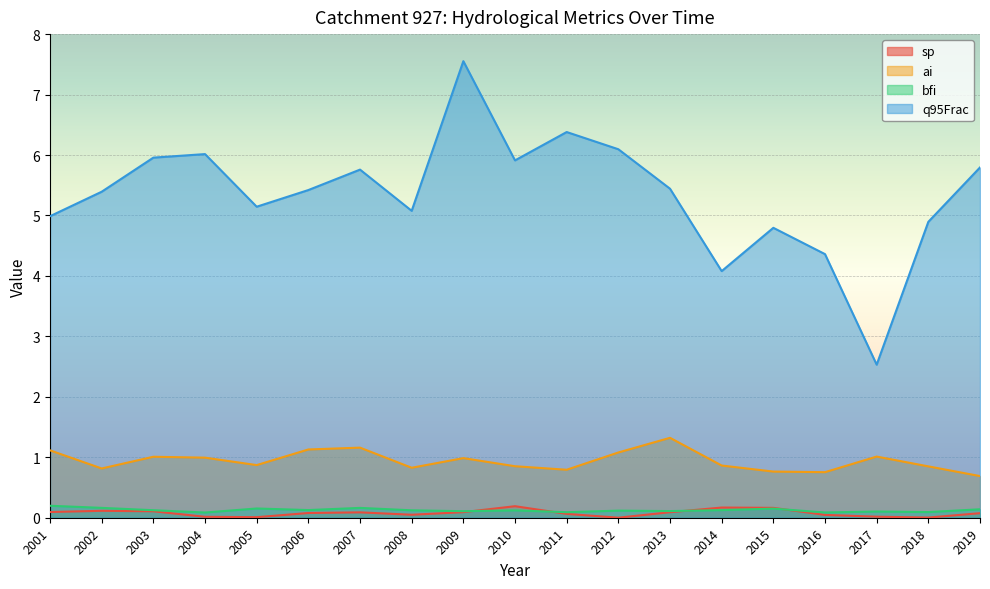

What is the sum of the ai values at 2003 and 2006?

2.1